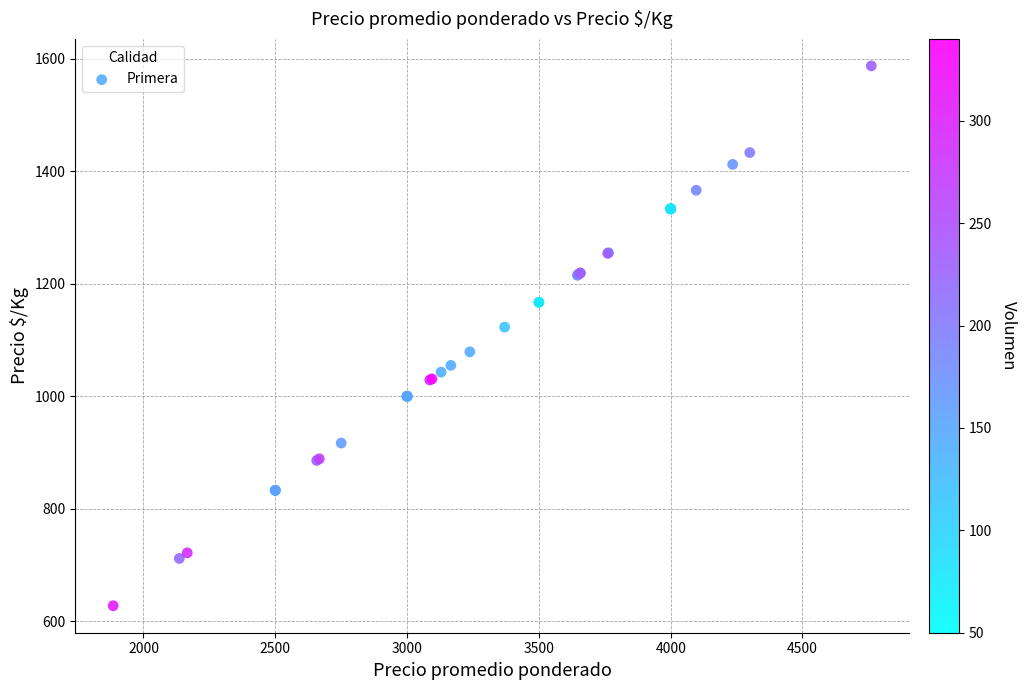

What Y value in the scatter plot is closest to 1107?

1123